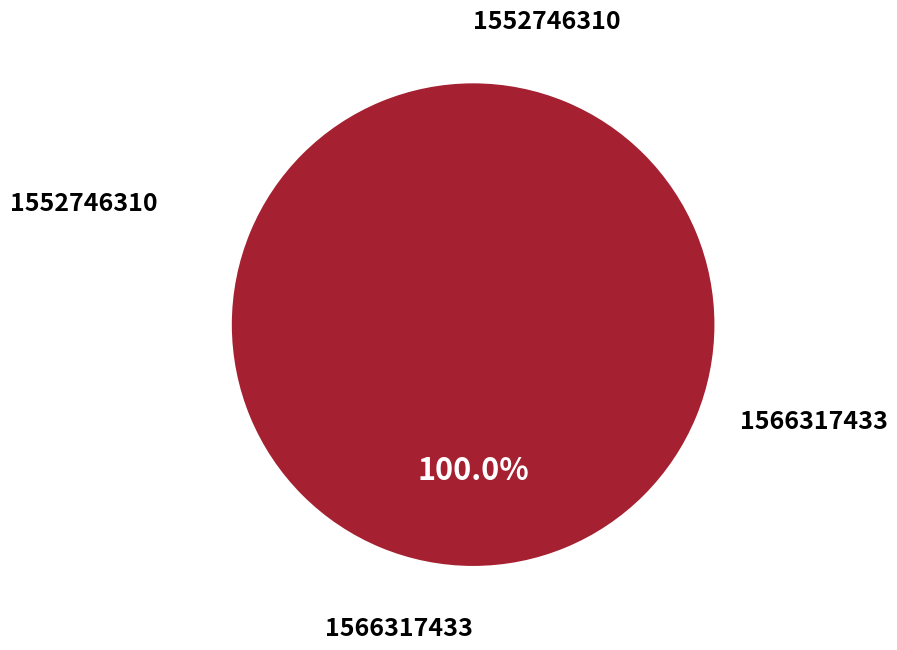

Which slice represents more than half of the pie?

1566317433